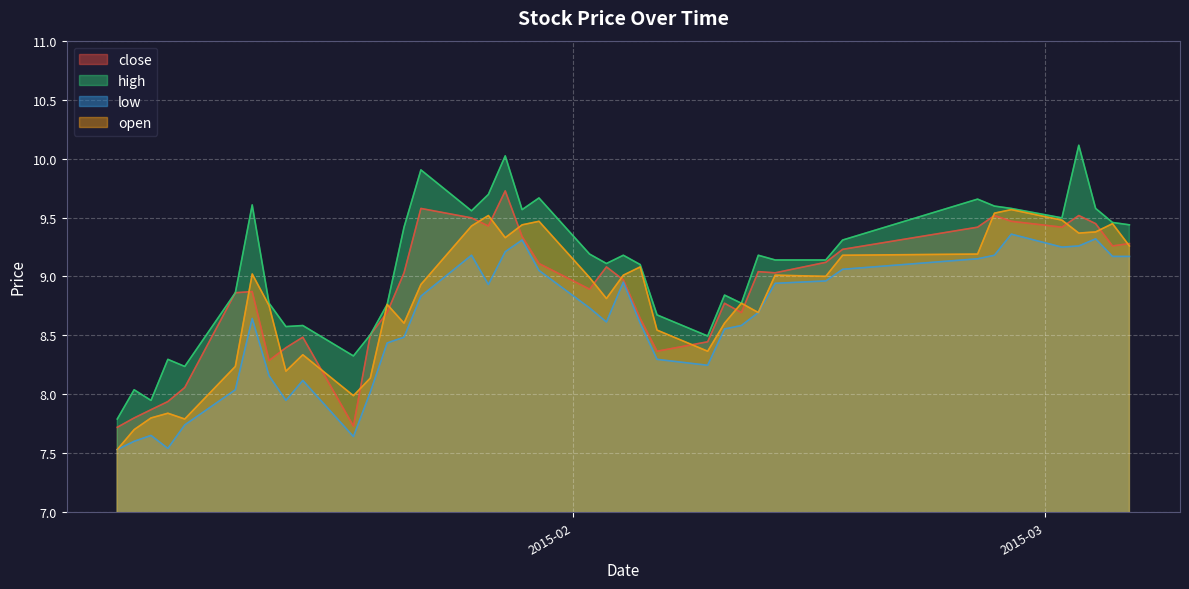

At which category does open reach its first local peak?

2015-01-08